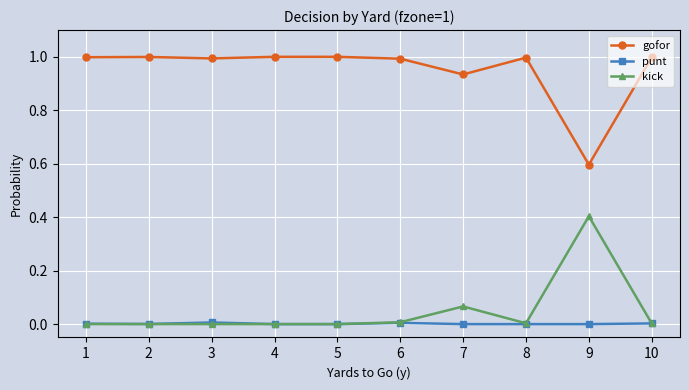

What is the difference between the highest and lowest values at 9?

0.6